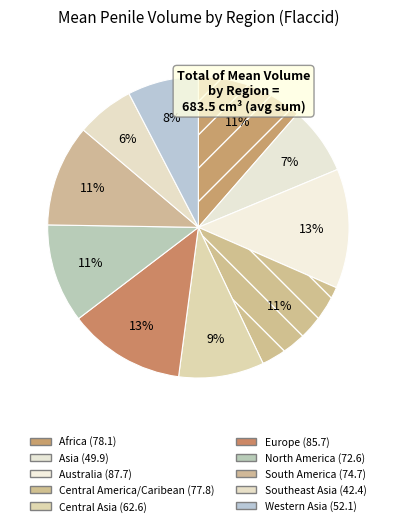

What is the change in value from Central America/Caribean to Southeast Asia?

-35.5